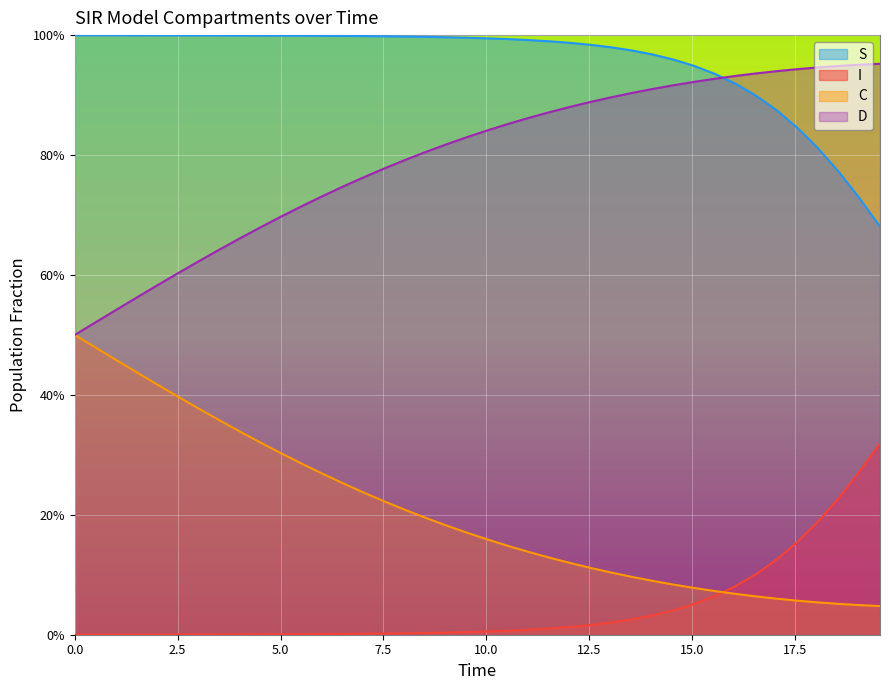

What is the difference between the maximum and second lowest values in the S series?

0.3